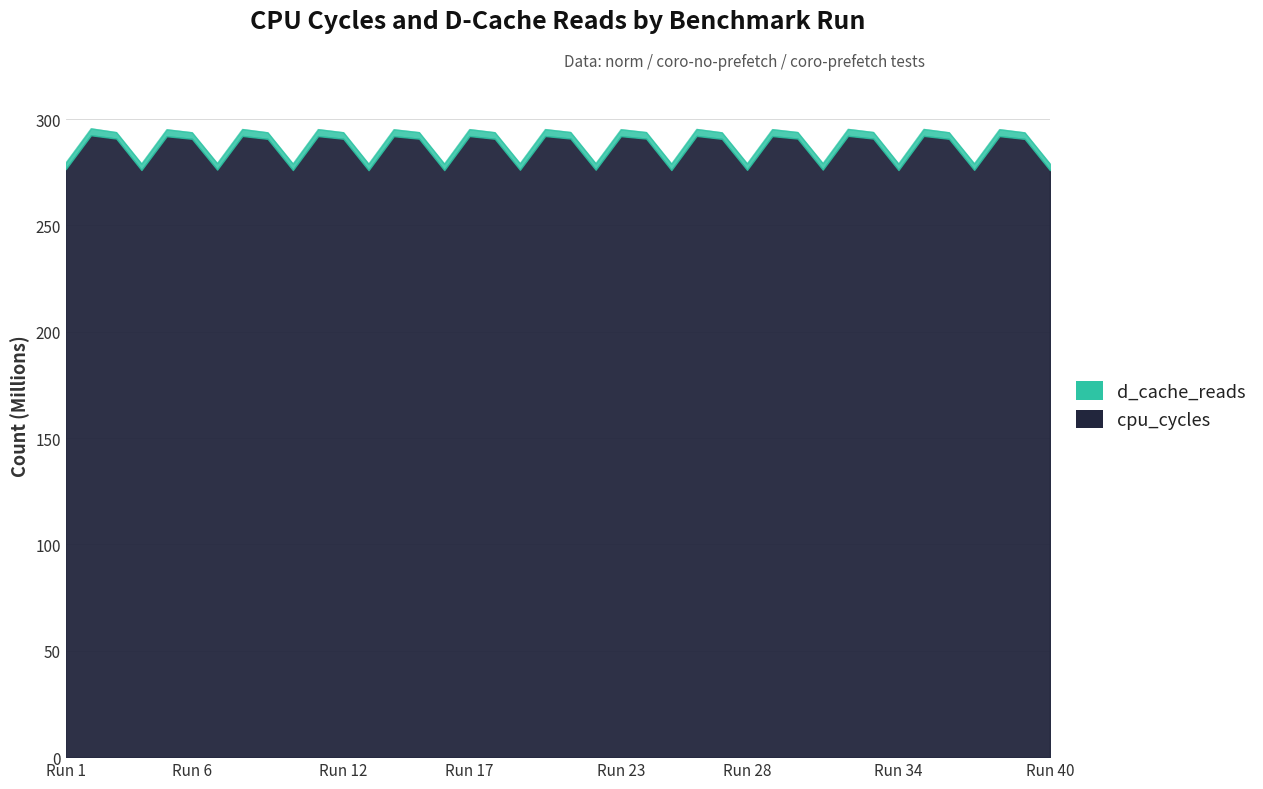

What is the ratio of the value at 6 to the value at 5?

1.0